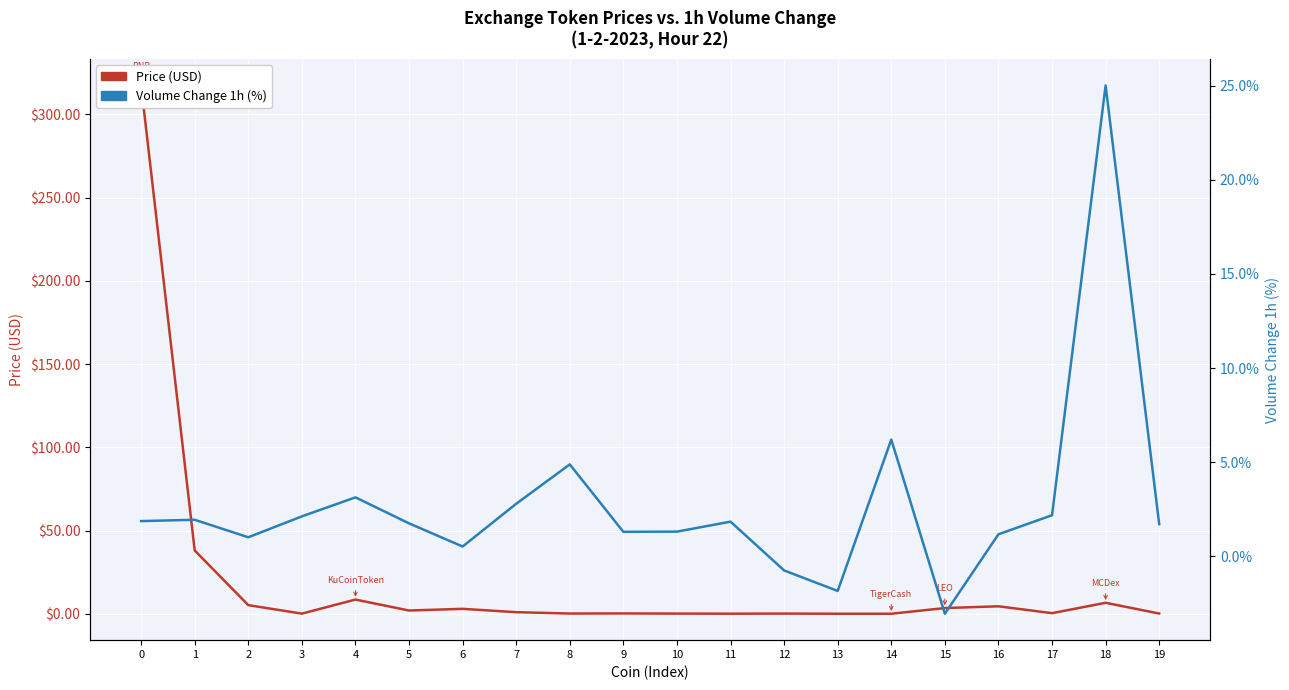

What are all the series names shown in the legend?

Price (USD), Volume Change 1h (%)